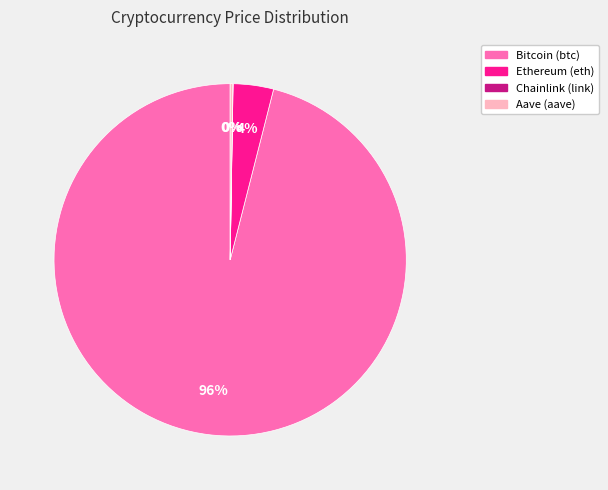

To the nearest percent, what portion does Bitcoin (btc) represent?

96%